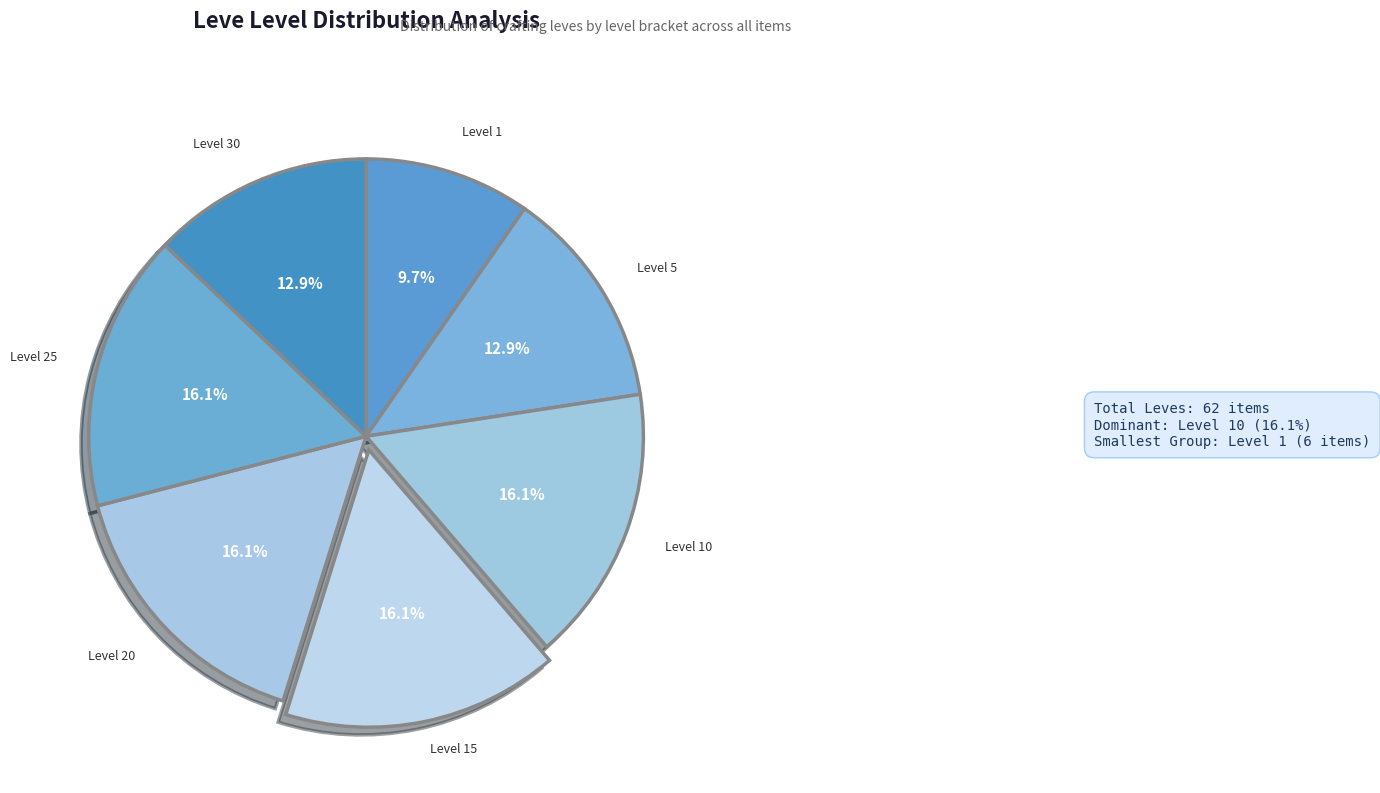

How many segments does this pie chart have?

7